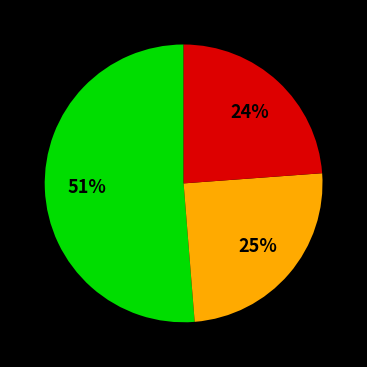

To the nearest percent, what is the difference between the largest and smallest slice percentages?

27%